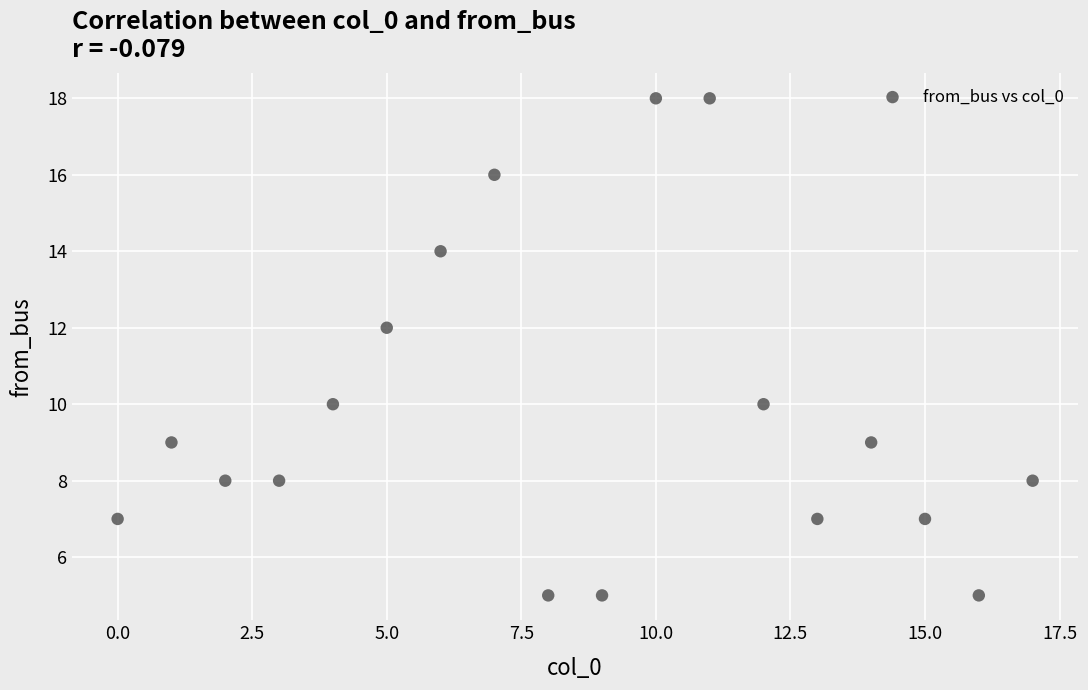

What is the range of Y values (max minus min)?

13